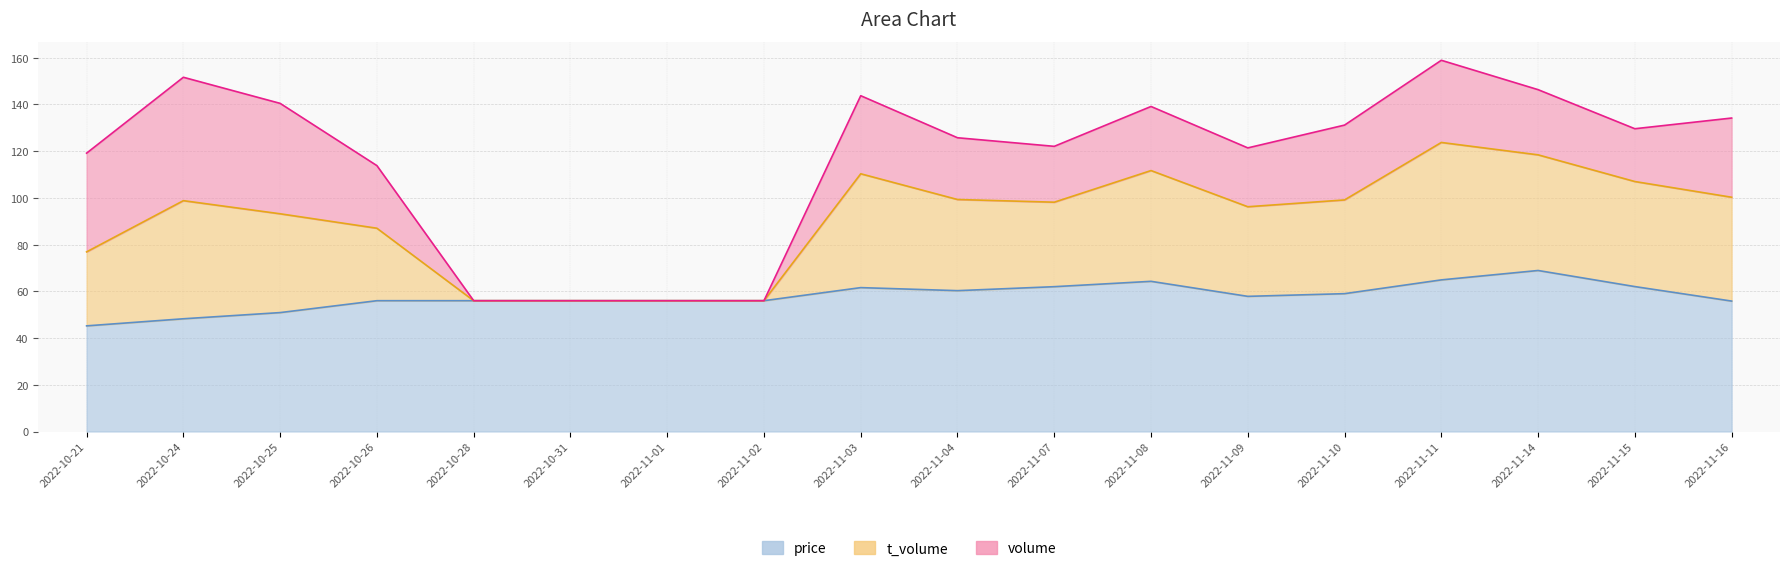

What is the minimum value for price?

45.2